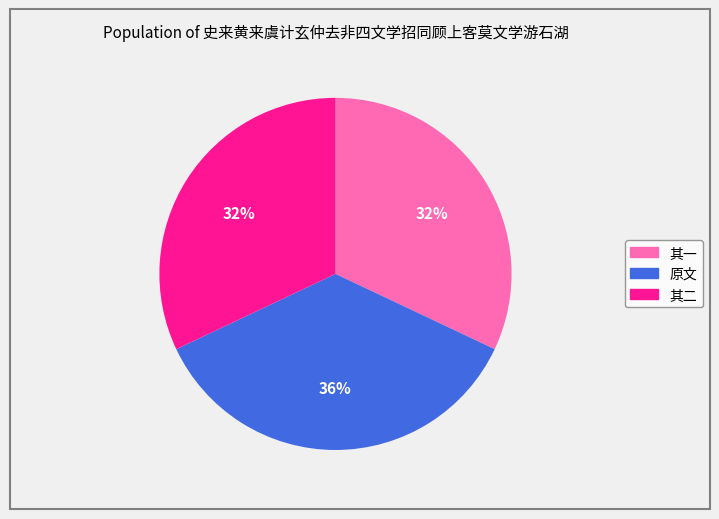

Approximately how many times larger is the value at 原文 compared to 其二?

1.1